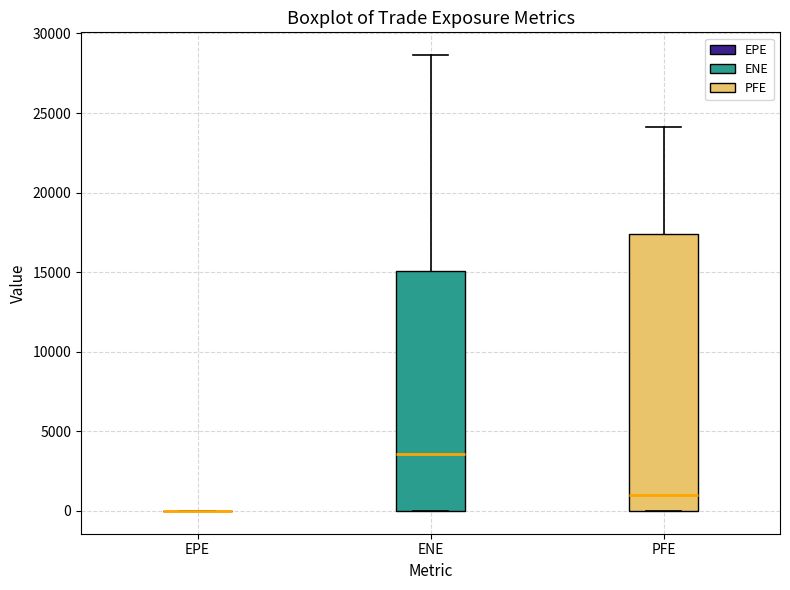

Reading left to right, transcribe this box plot: for each box, give where its median line is, the range the box spans, and where its two whiskers end, as read against the y-axis. The values are not printed on the chart, so give them approximately, as read against the axis.

EPE: box collapsed to a line at 0, whiskers 0 to 0
ENE: median 3500, box 0 to 15000, whiskers 0 to 28500
PFE: median 1000, box 0 to 17500, whiskers 0 to 24000